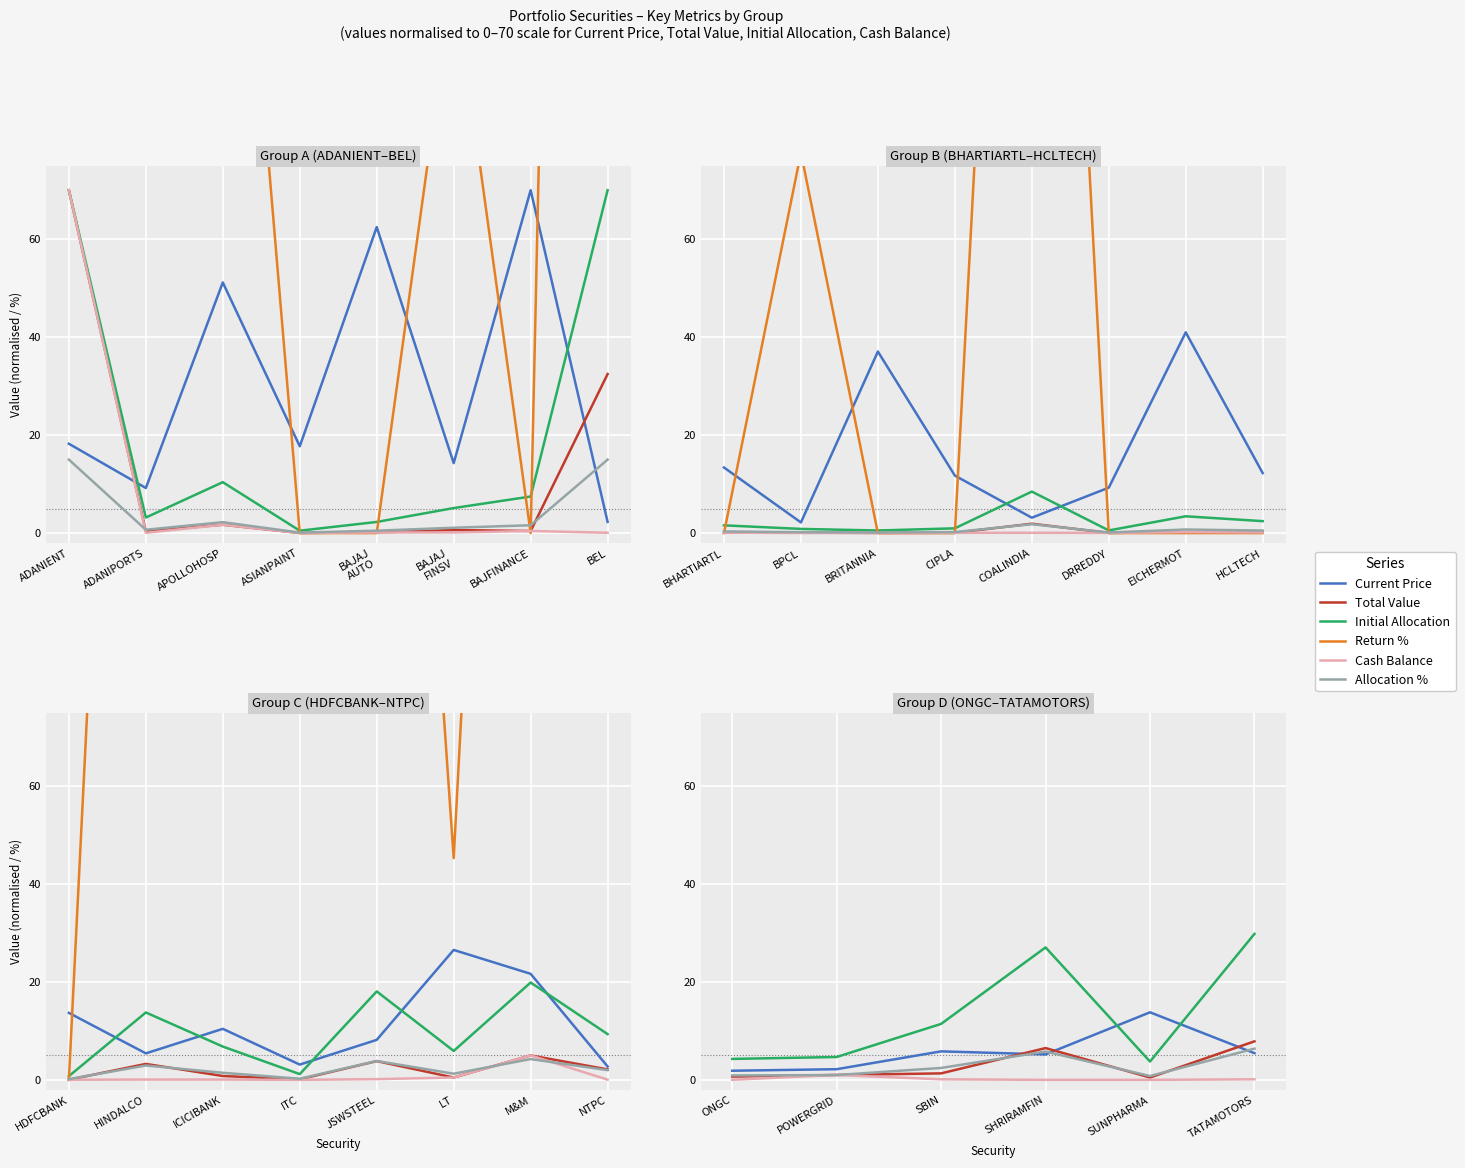

Which series has the largest total across all categories?

Return_%